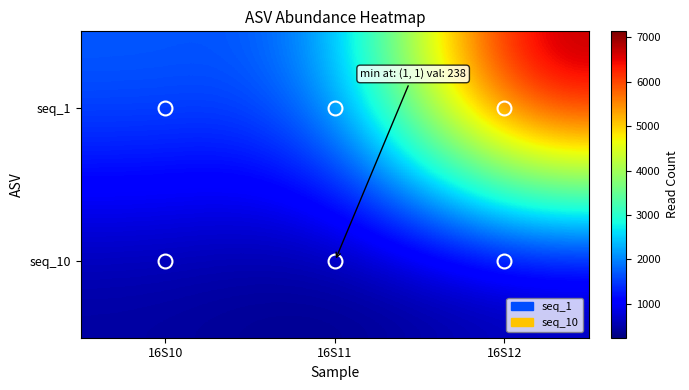

What is the minimum value shown in the chart?

238